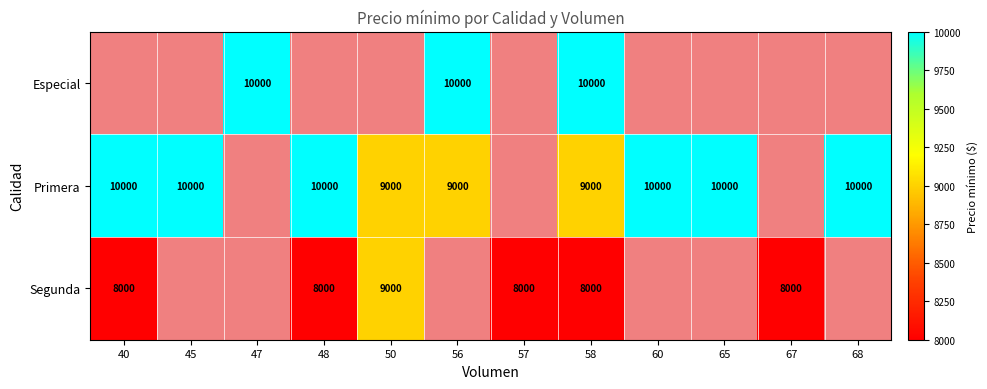

What is the maximum value shown in the chart?

10000.0